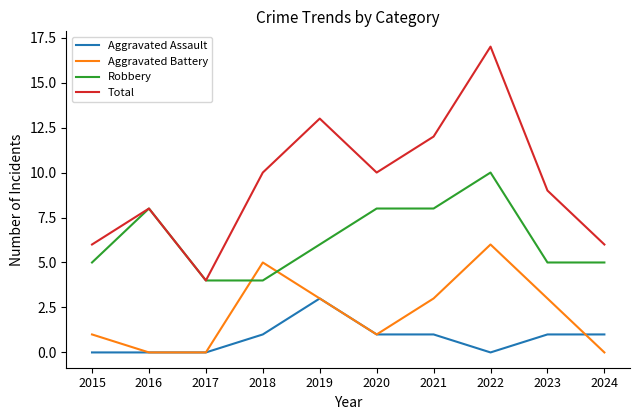

How many lines are shown in the chart?

4